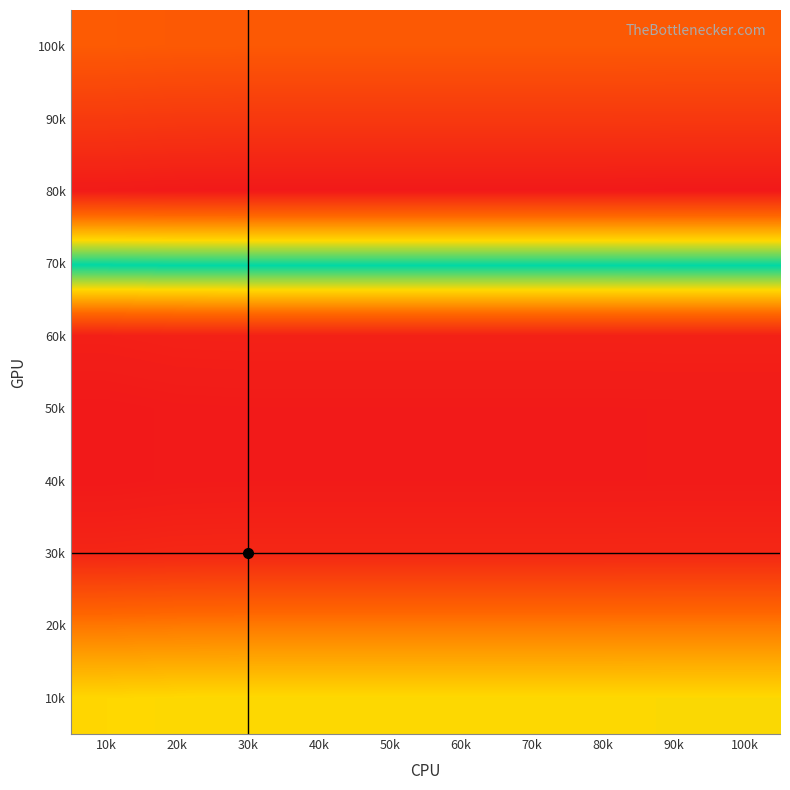

At how many categories does at least one series exceed 95?

10